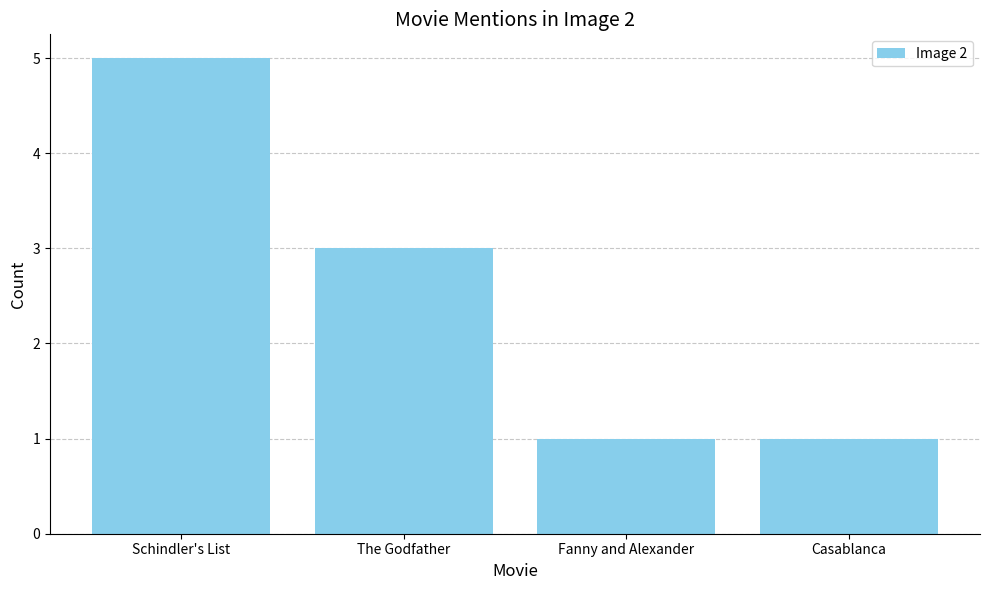

Does the chart contain any negative values?

No